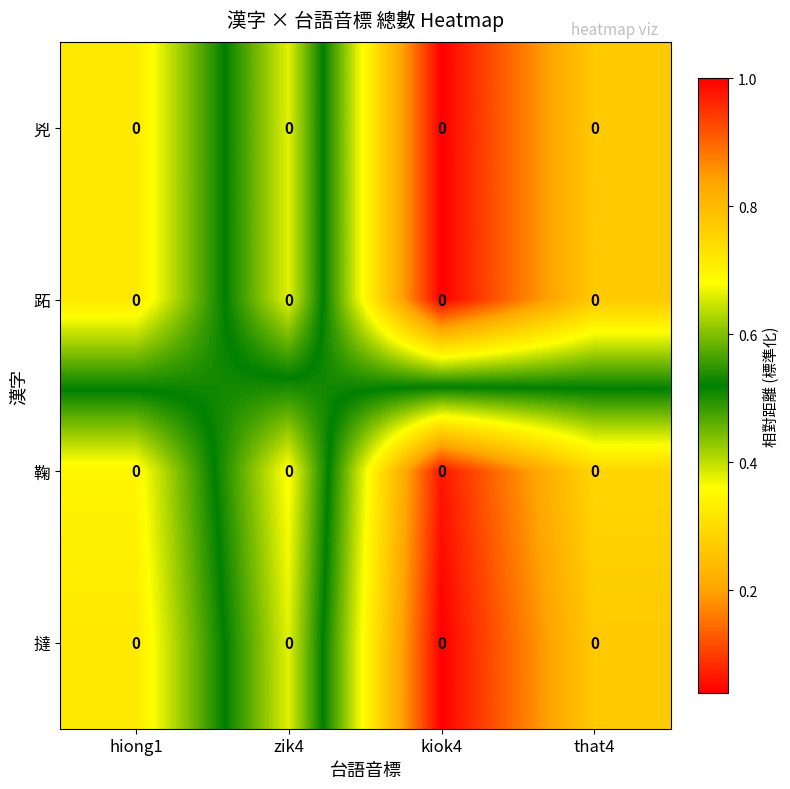

The value of 鞠 at zik4 is 0.5. True or false?

False